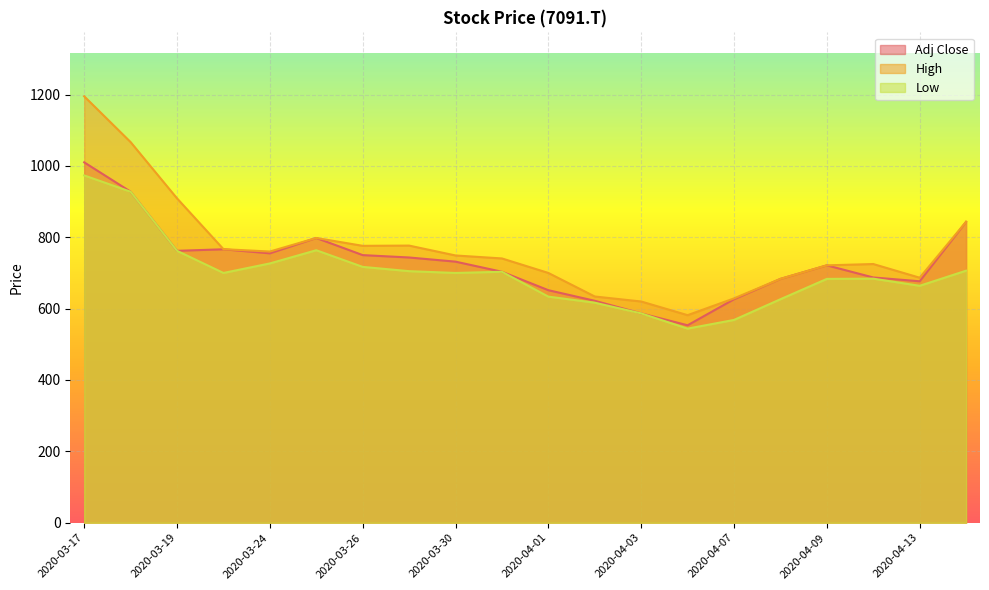

True or false: High and Adj Close cross at least once.

False